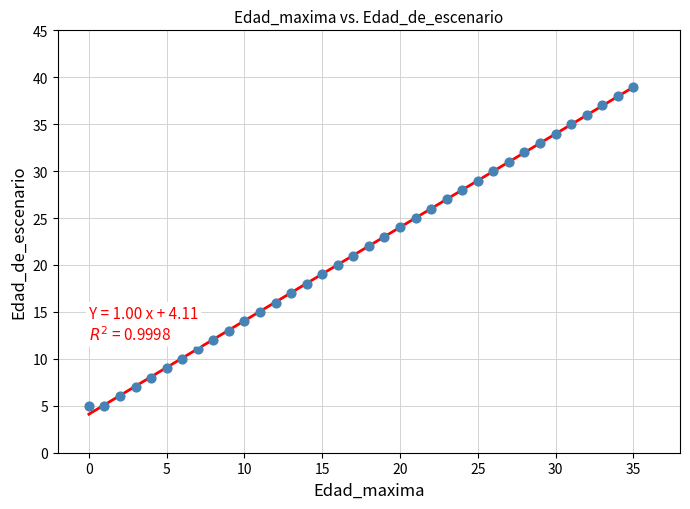

What is the range of Y values (max minus min)?

34